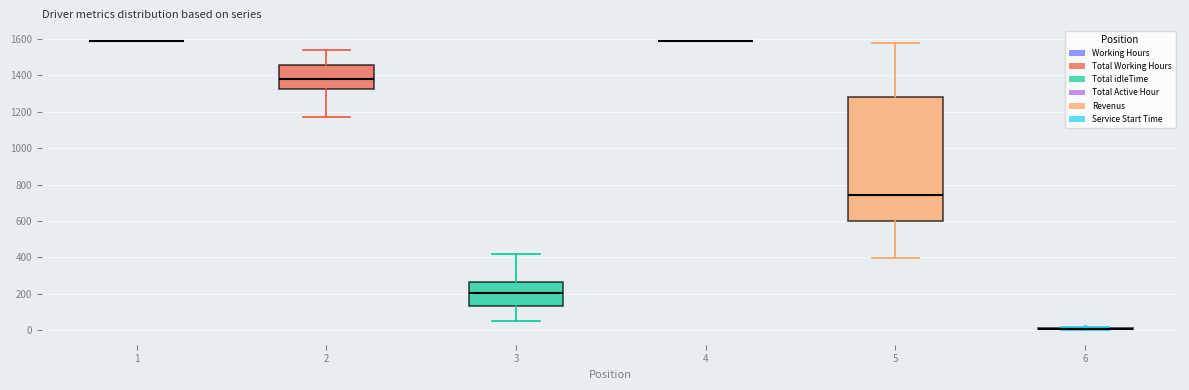

Reading left to right, read every box against the y-axis: the position of its median line, the range the box covers, and the ends of its whiskers. The values are not printed on the chart, so give them approximately, as read against the axis.

1: box collapsed to a line at 1600, whiskers 1600 to 1600
2: median 1380, box 1320 to 1460, whiskers 1180 to 1540
3: median 200, box 140 to 260, whiskers 60 to 420
4: box collapsed to a line at 1600, whiskers 1600 to 1600
5: median 740, box 600 to 1280, whiskers 400 to 1580
6: box collapsed to a line at 0, whiskers 0 to 20